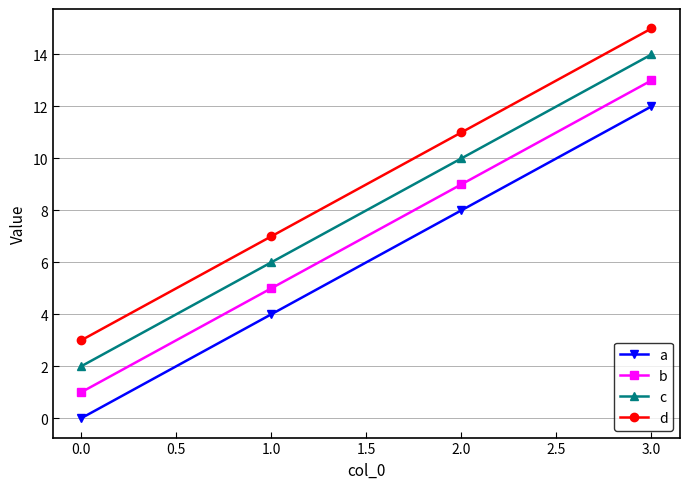

What is the label of the 4th point from the left?

3.0